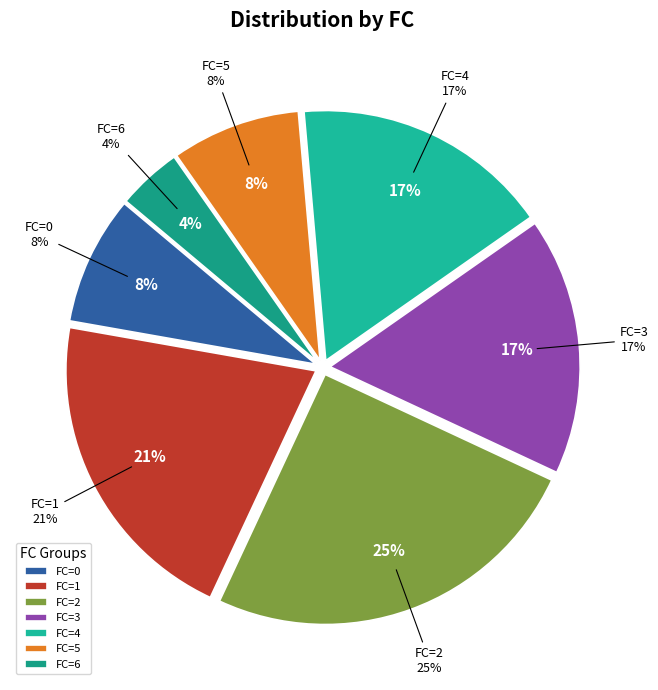

The FC=4 slice represents 24% of the pie. True or false?

False